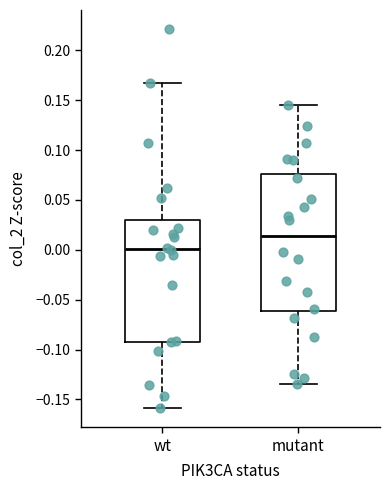

Which box has the highest median line?

mutant